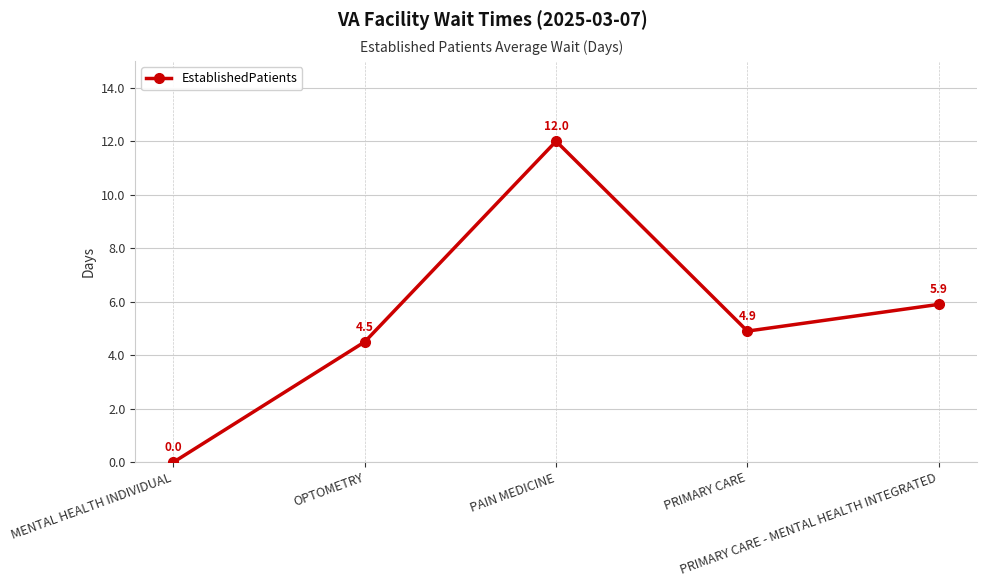

Which has a higher value, OPTOMETRY or MENTAL HEALTH INDIVIDUAL?

OPTOMETRY